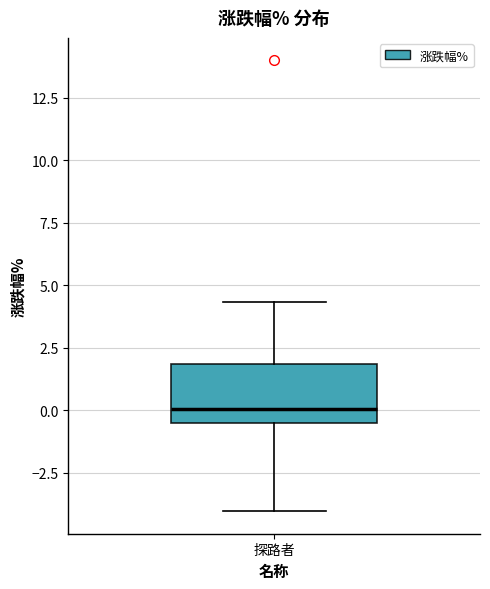

Where is the upper edge of the box for 探路者 on the y-axis? The values are not printed on the chart, so give them approximately, as read against the axis.

2.0